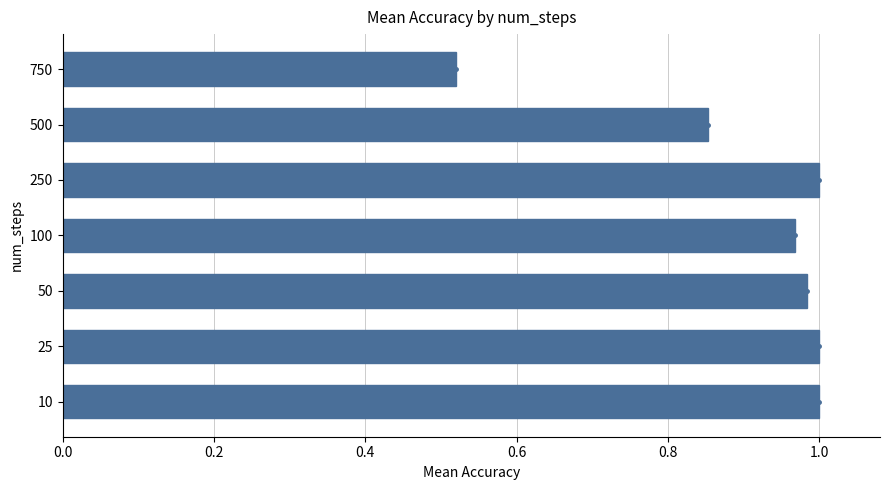

What is the sum of all values?

6.3